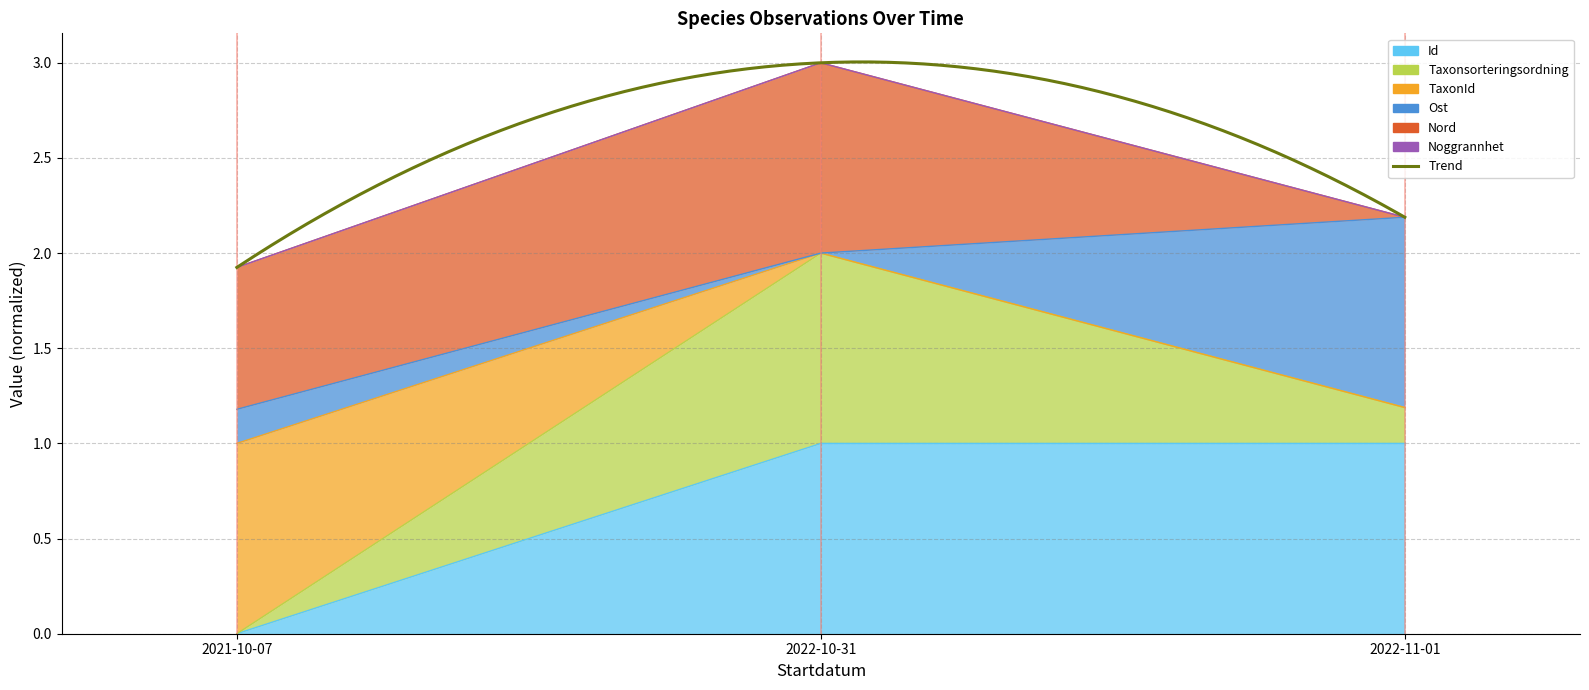

What is the total value across all series at 2022-11-01?

4.4